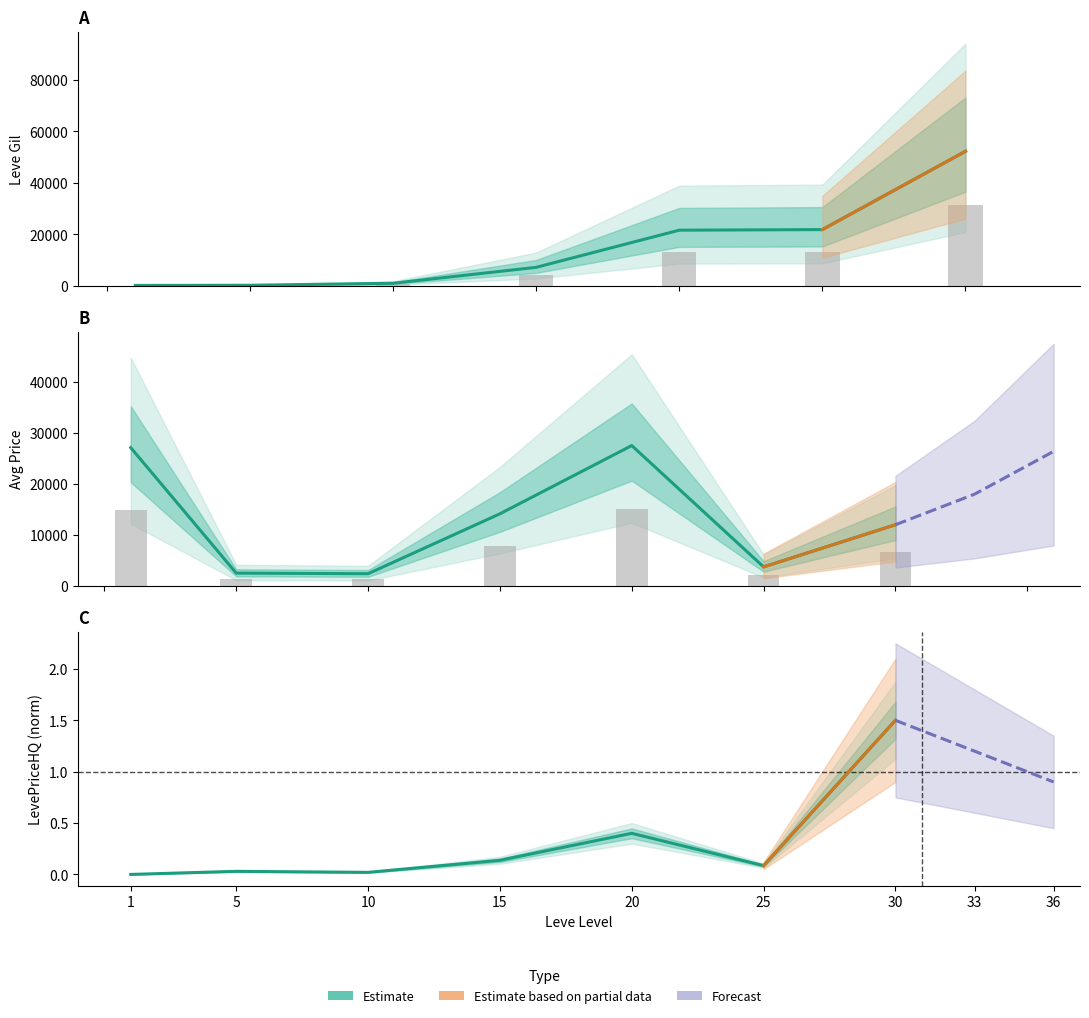

Is it true that Leve Gil equals 21600.0 at 20?

True